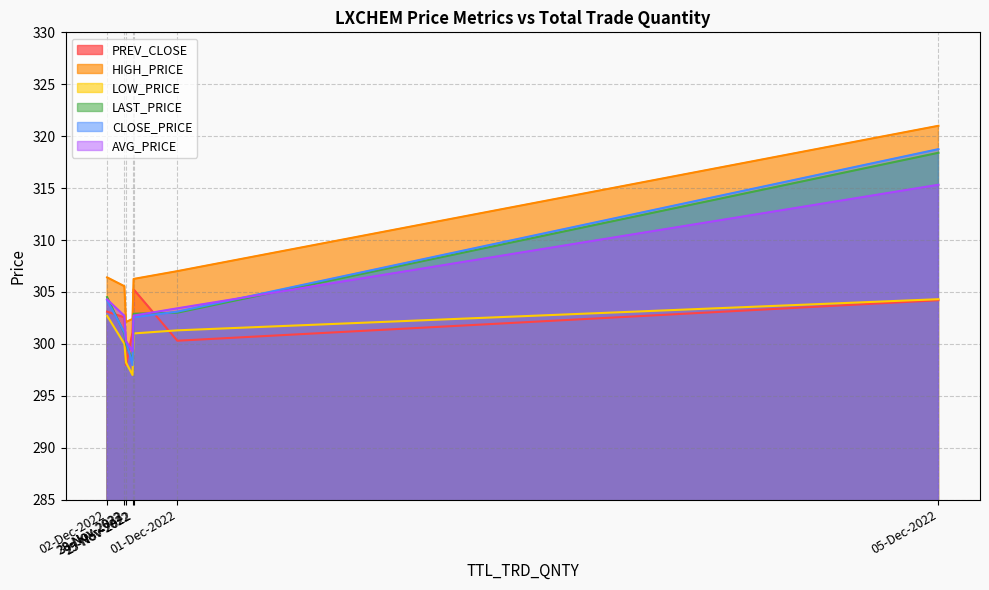

At how many categories does at least one series exceed 310?

1